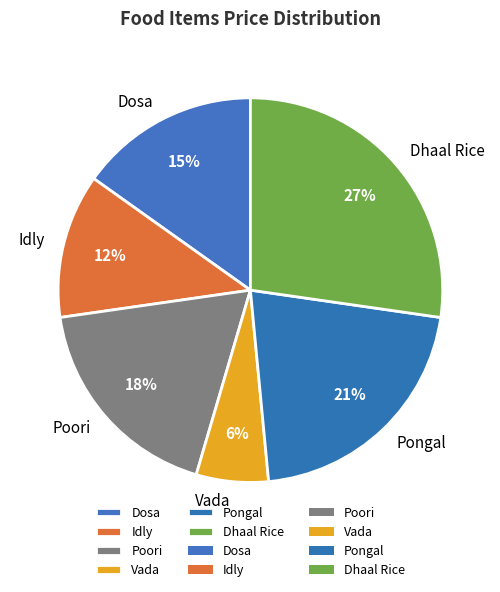

Does any single category account for the majority?

No